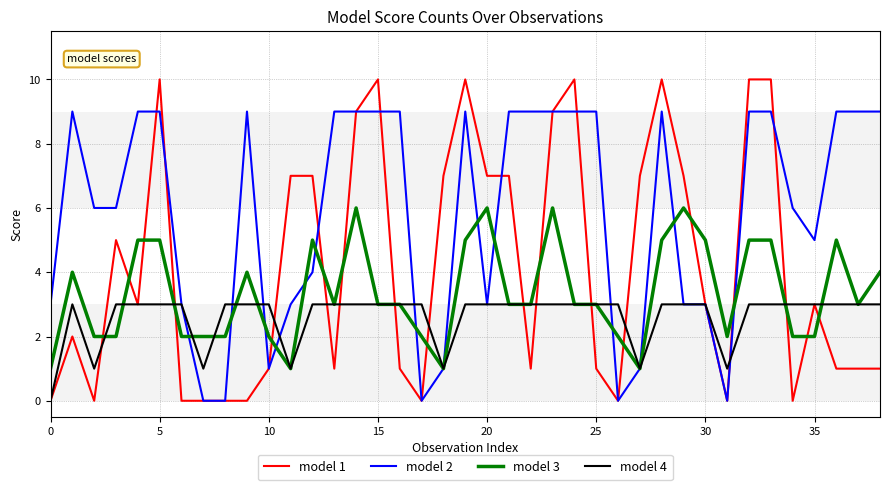

Which series has the largest total across all categories?

model 2